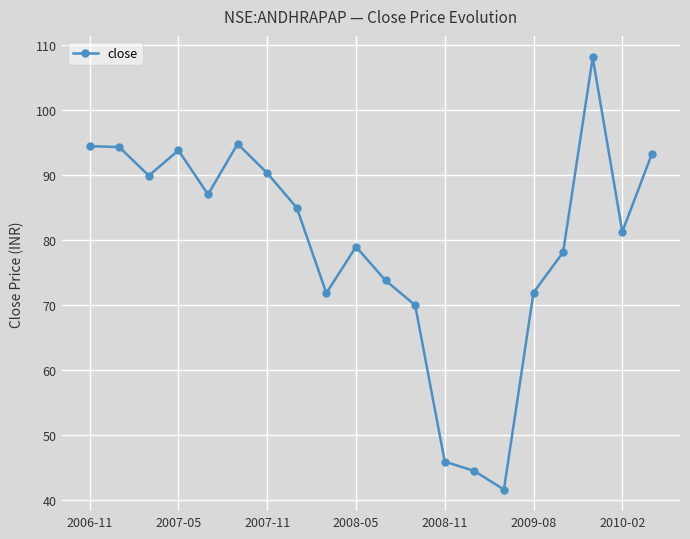

What is the value of the 5th point from the left?

87.1